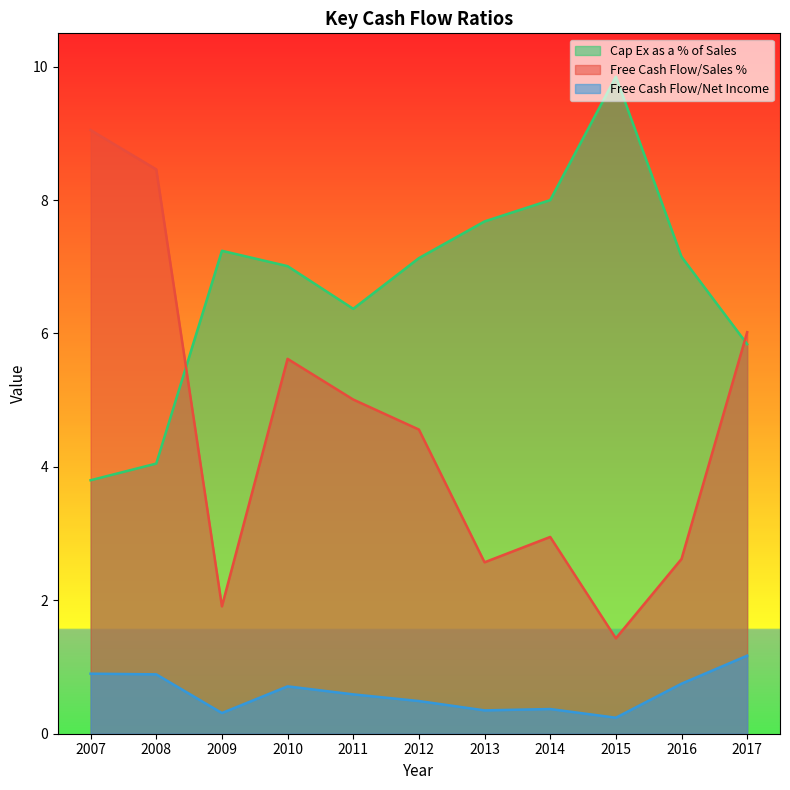

Where is the first local minimum for Free Cash Flow/Sales %?

2009